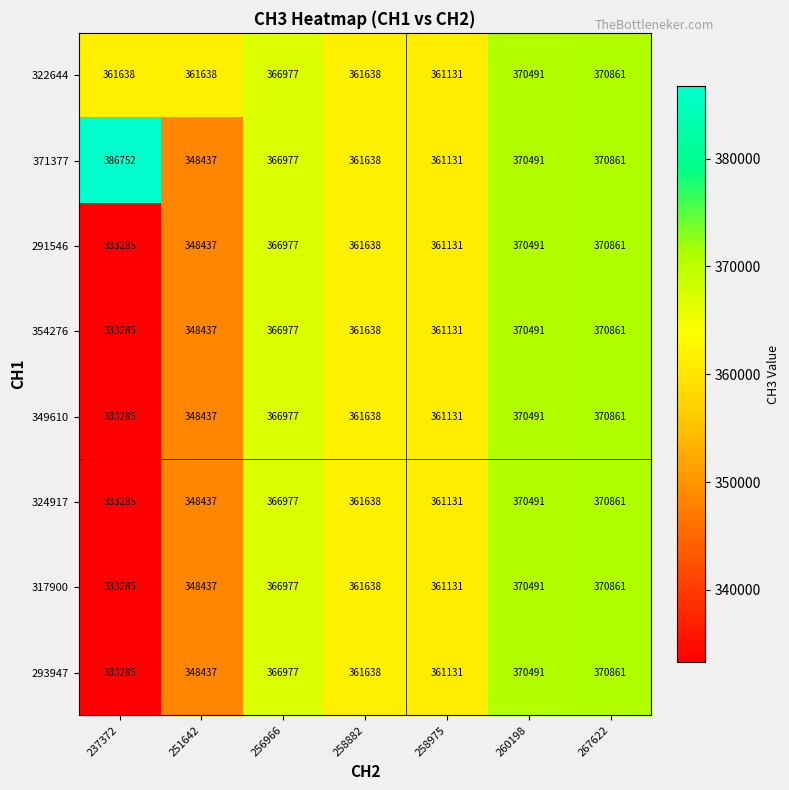

What is the approximate value of 322644 at 251642?

361638